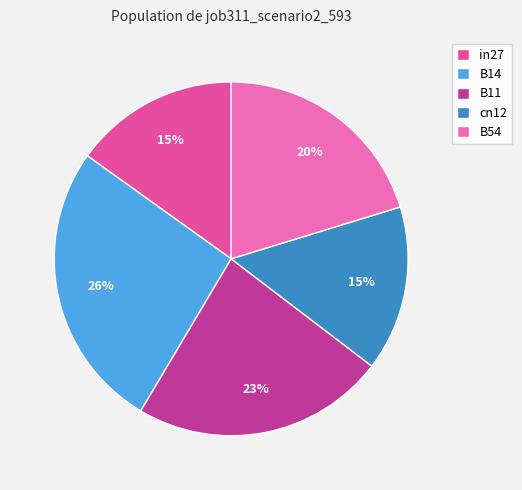

To the nearest percent, what portion does cn12 represent?

15%